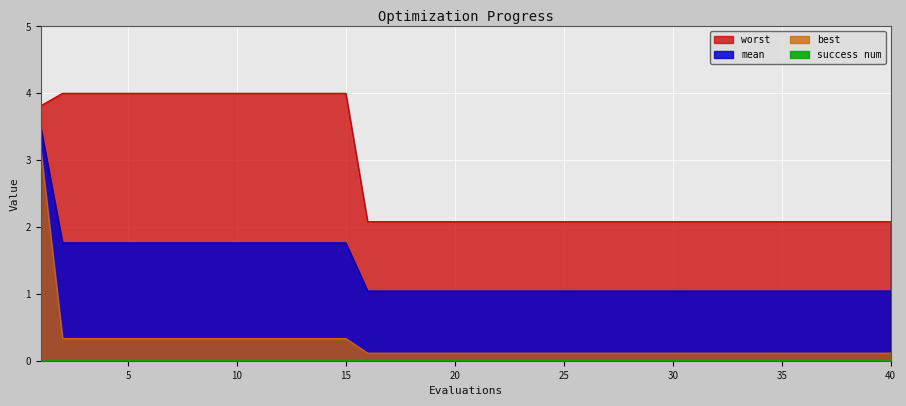

What is the value of the mean point at the 14th from the left?

1.8